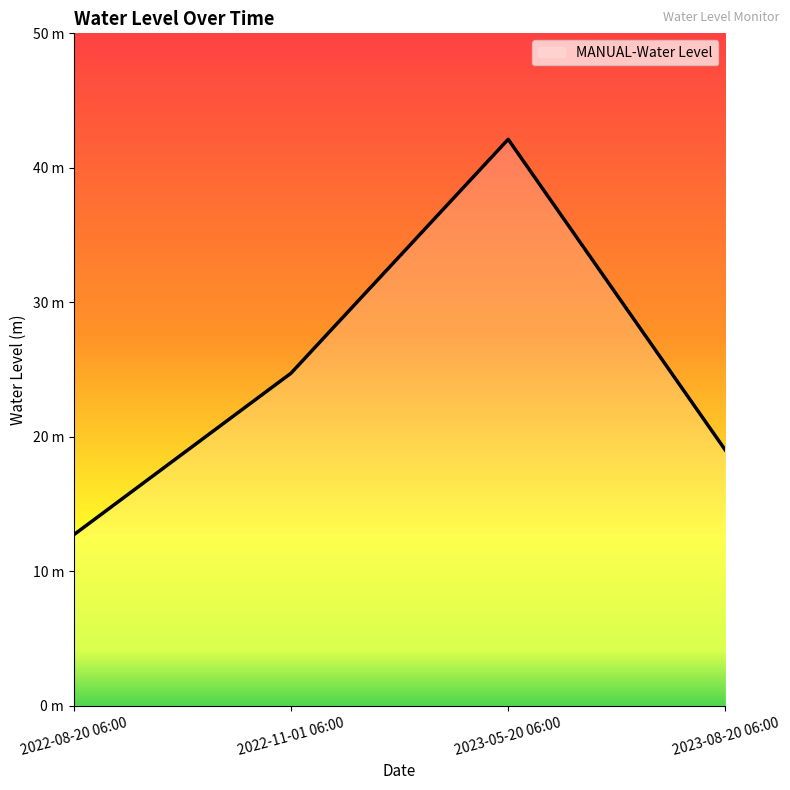

Reading left to right, transcribe all the data shown in this chart.

12.7	24.7	42.1	19.0